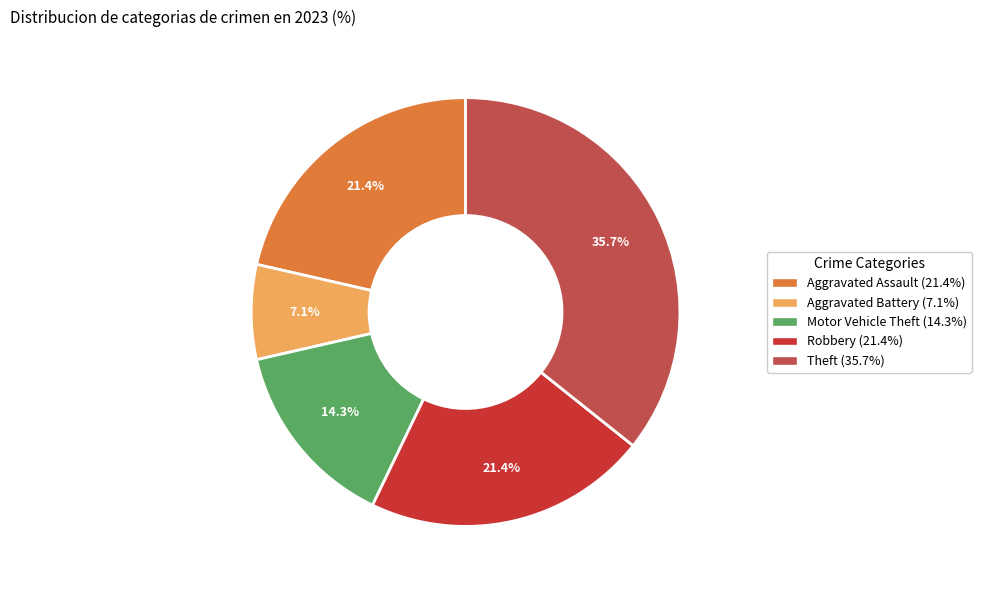

Between Aggravated Assault and Motor Vehicle Theft, which is larger?

Aggravated Assault